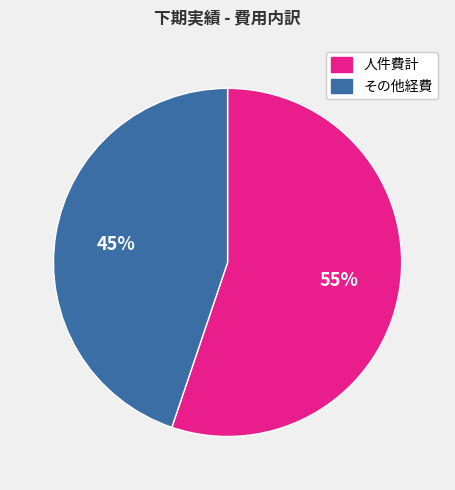

Is there any slice that represents more than half of the pie?

Yes